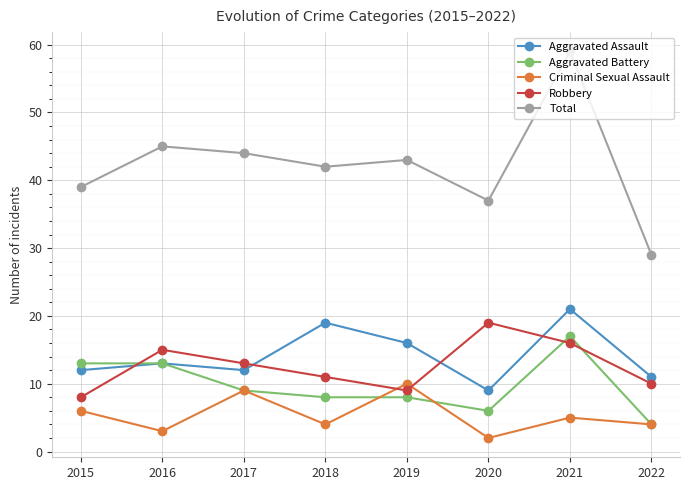

List the series in order of their peak value, highest first.

Total, Aggravated Assault, Robbery, Aggravated Battery, Criminal Sexual Assault